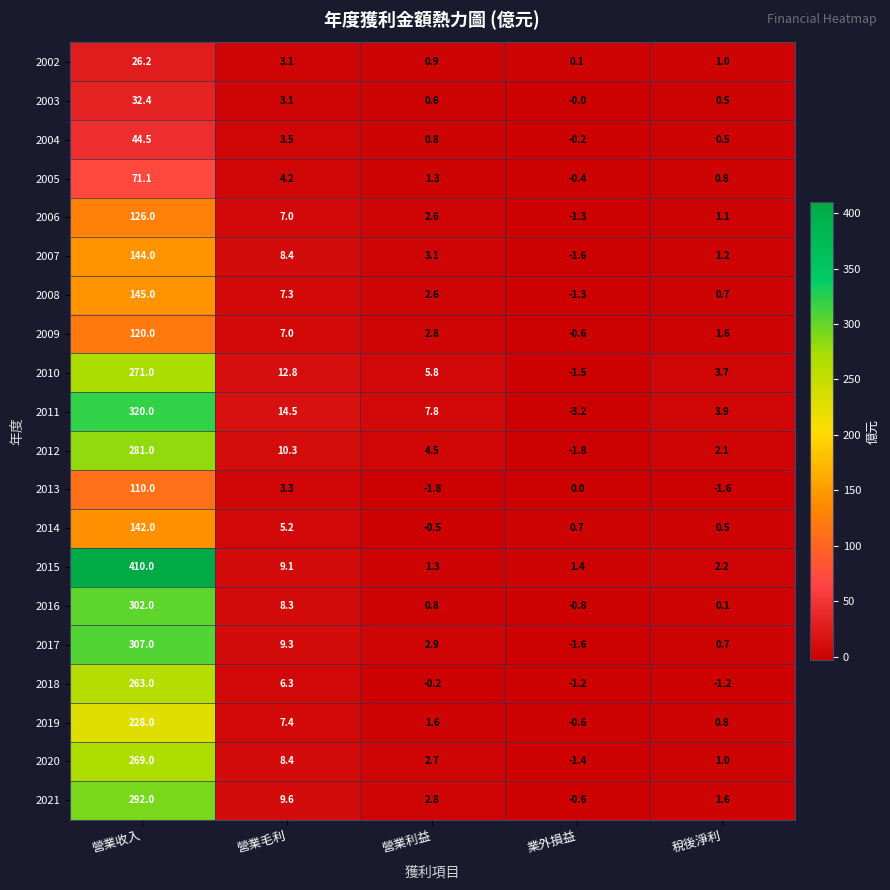

Which series has the widest spread of values?

2015